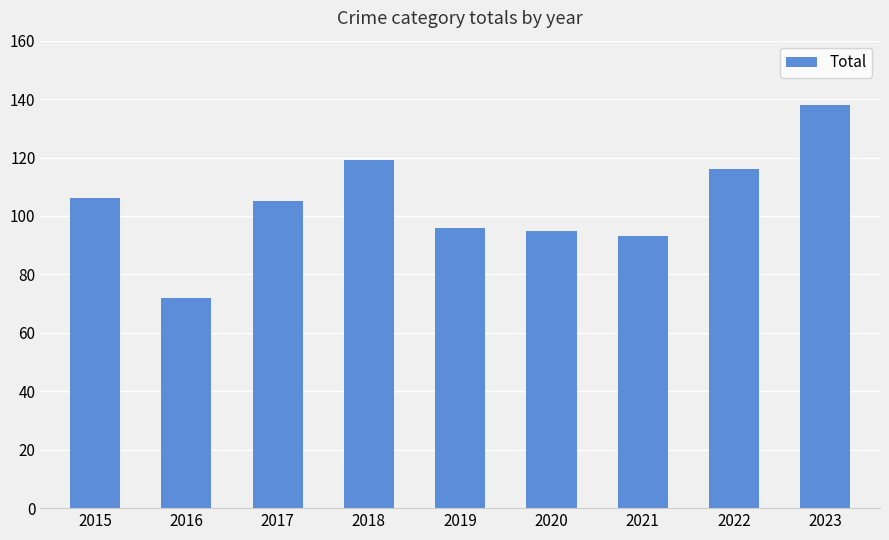

What is the change in value from 2020 to 2021?

-2